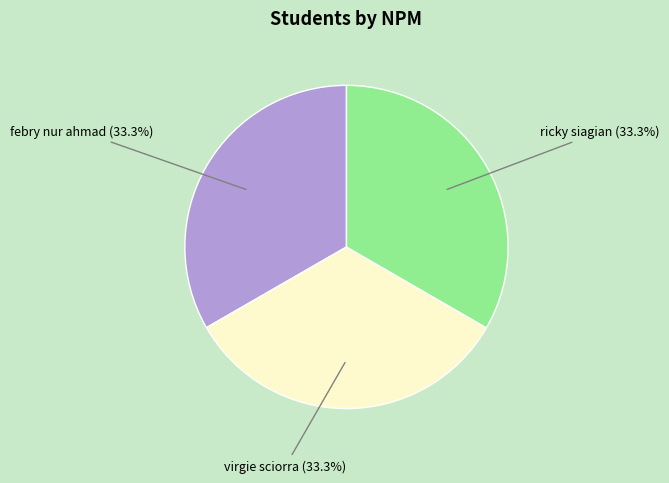

Do febry nur ahmad and virgie sciorra together represent more than half of the pie?

Yes